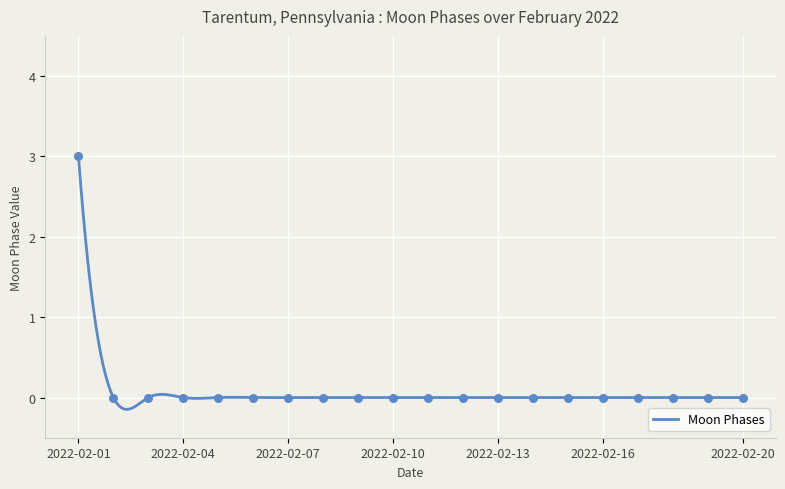

Between 2022-02-03 and 2022-02-10, which is larger?

2022-02-03